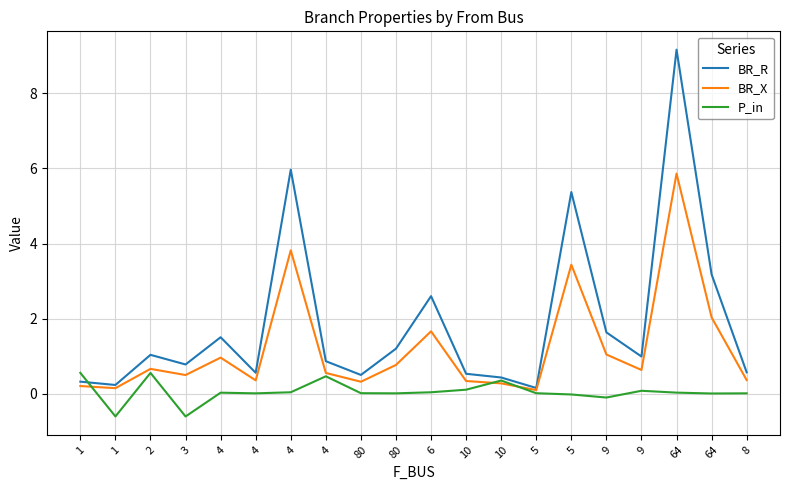

What is the minimum value for BR_X?

0.1